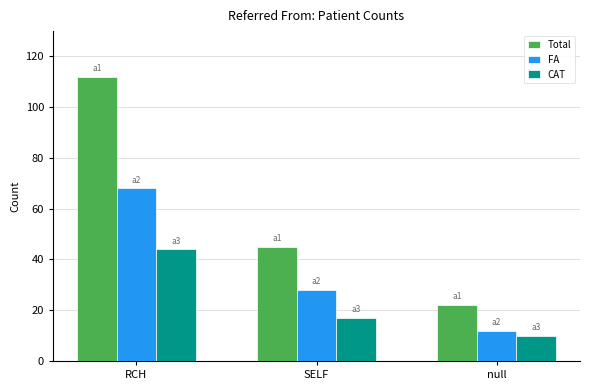

What is the value of the CAT bar at the 2nd from the left?

17